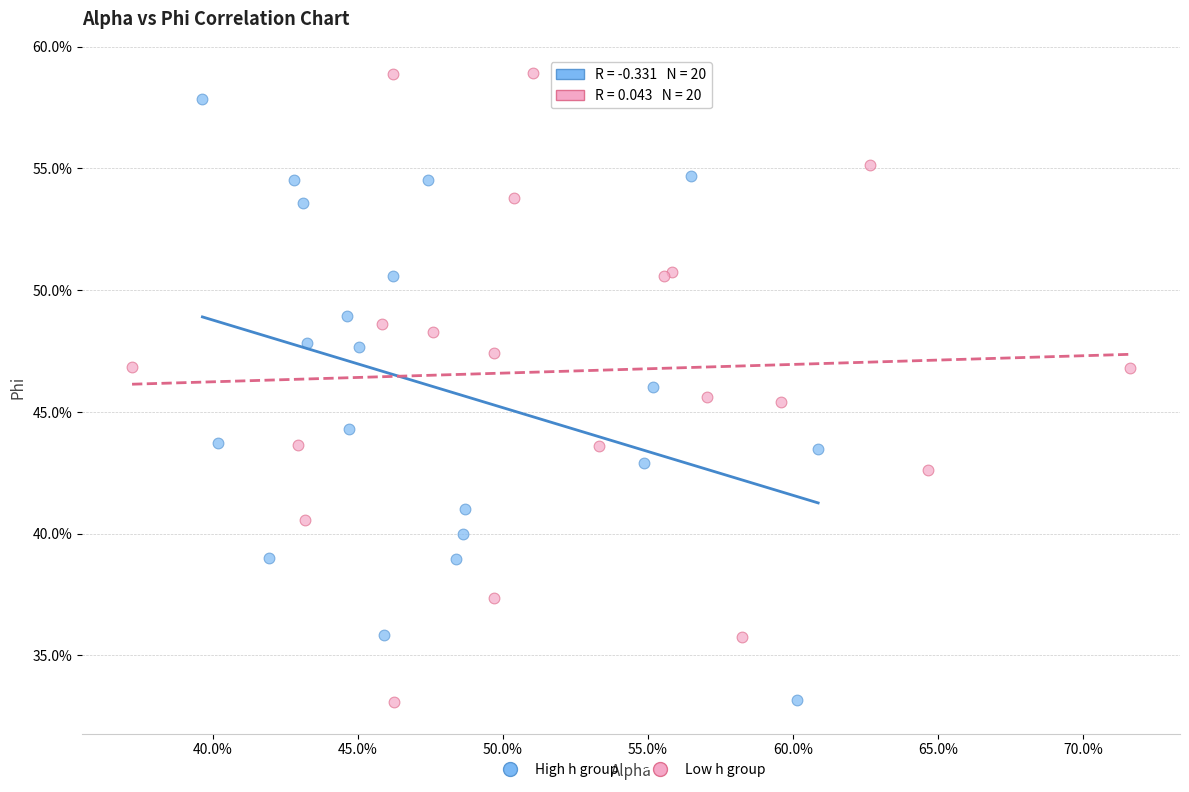

What are all the series names shown in the legend?

High h group, Low h group